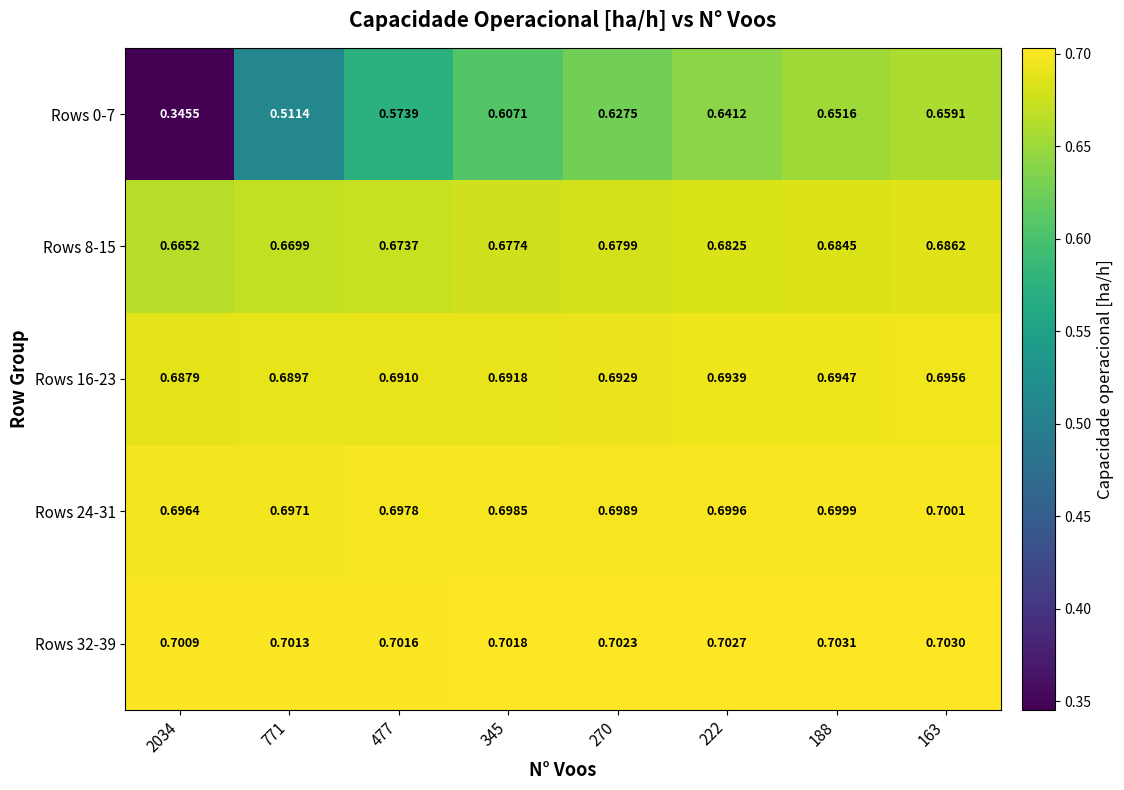

Is the value of Rows 24-31 at 270 greater than the value of Rows 32-39 at 270?

No